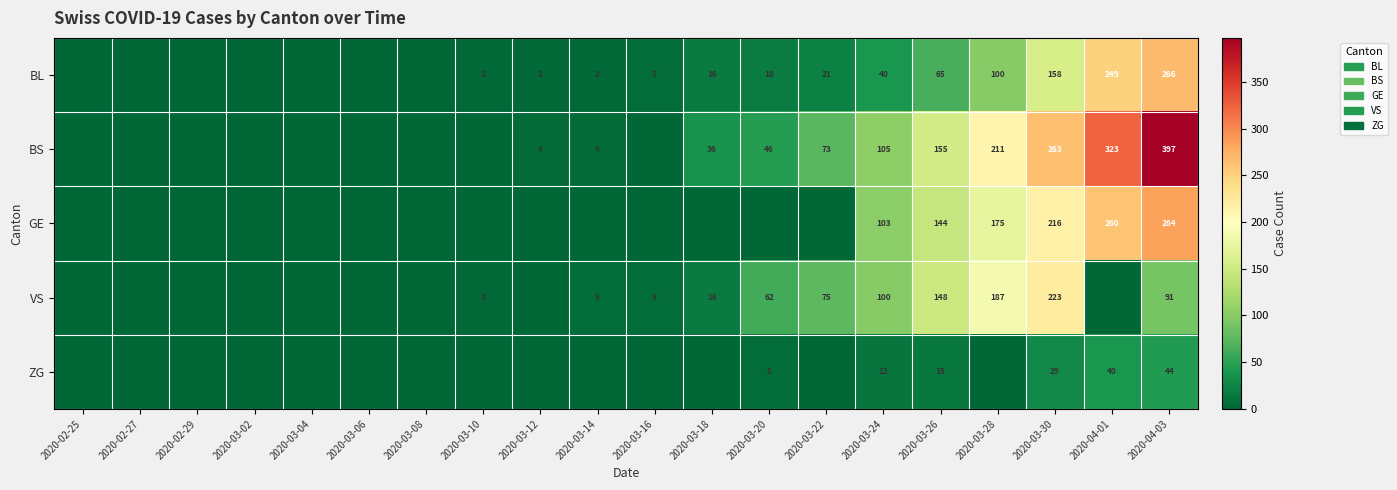

What is the sum of the BL values at 2020-03-24 and 2020-03-30?

198